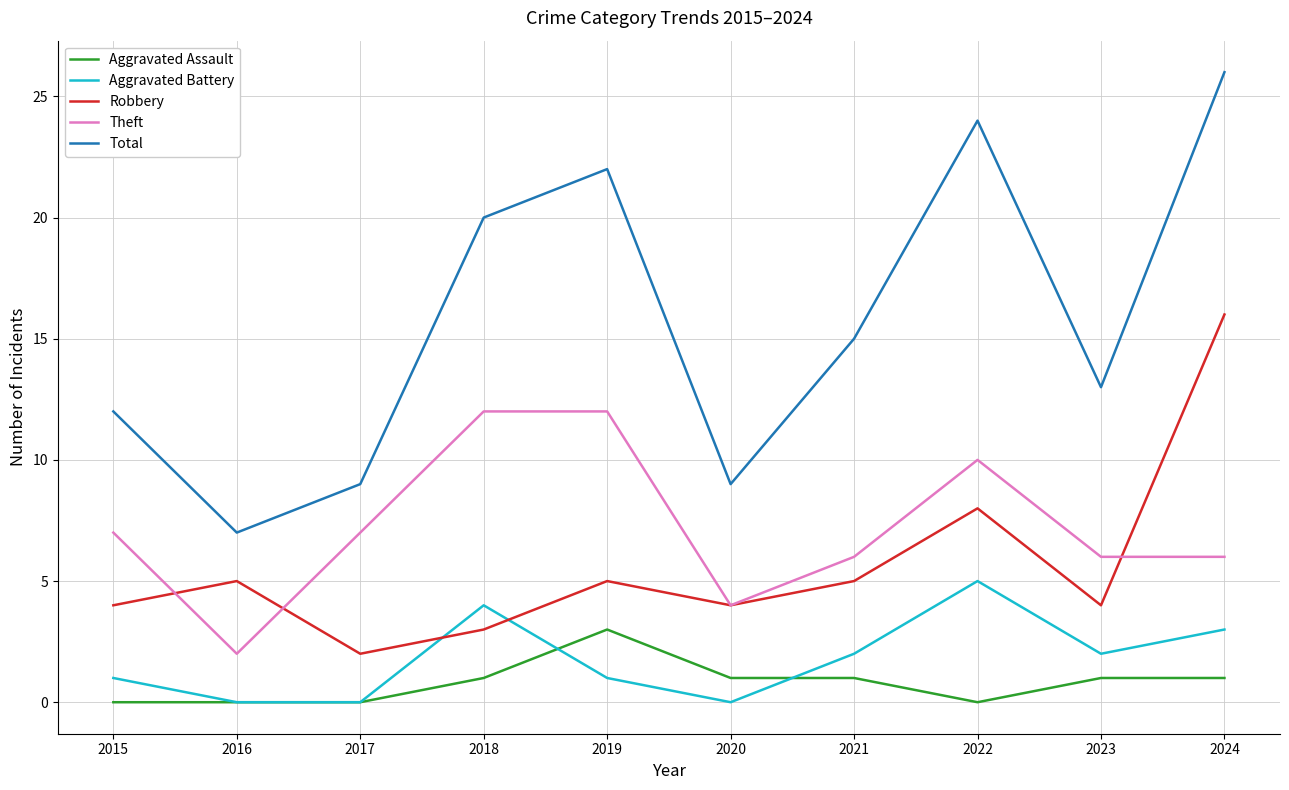

True or false: Aggravated Assault and Robbery intersect in this chart.

False